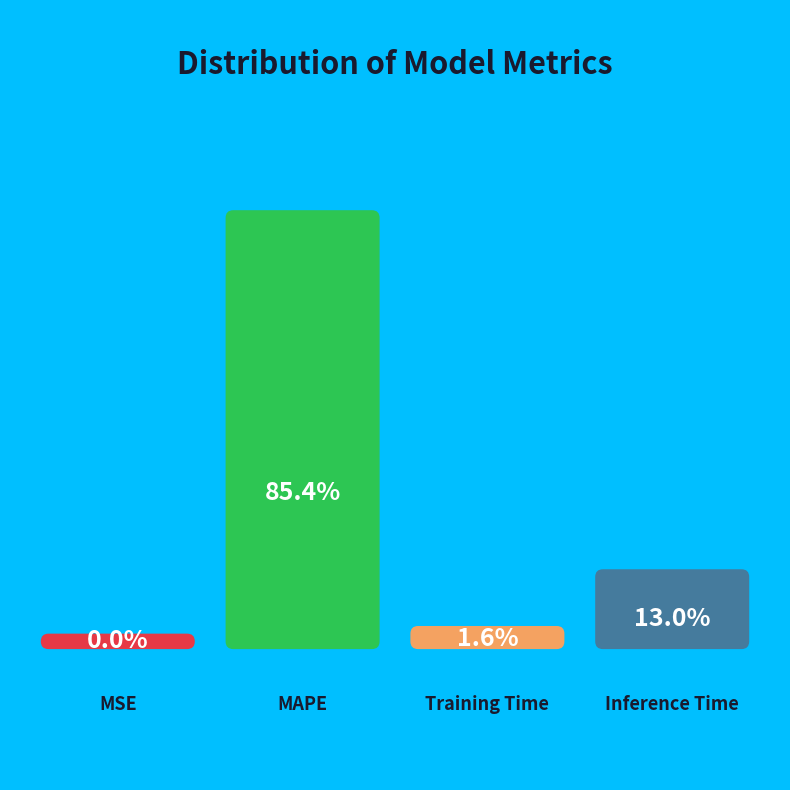

To the nearest percent, what portion does Inference Time represent?

13%